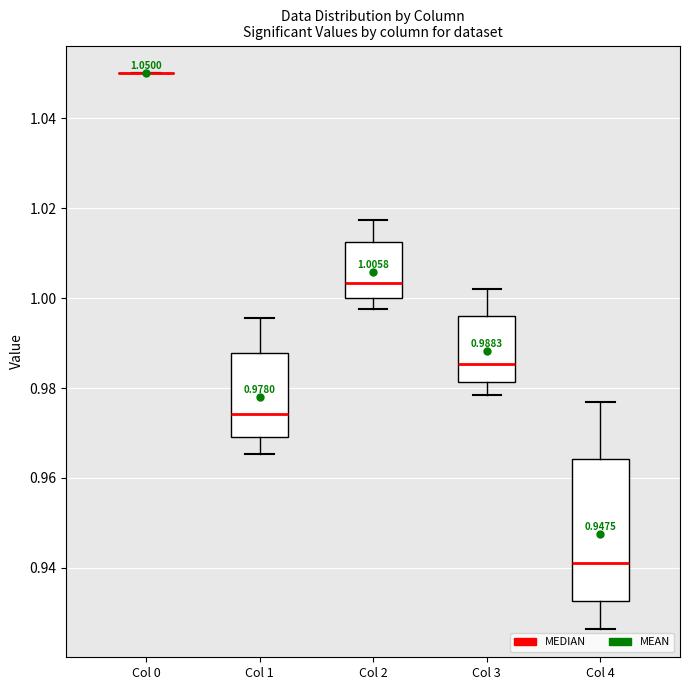

Which box is the tallest, from its lower edge to its upper edge?

Col 4